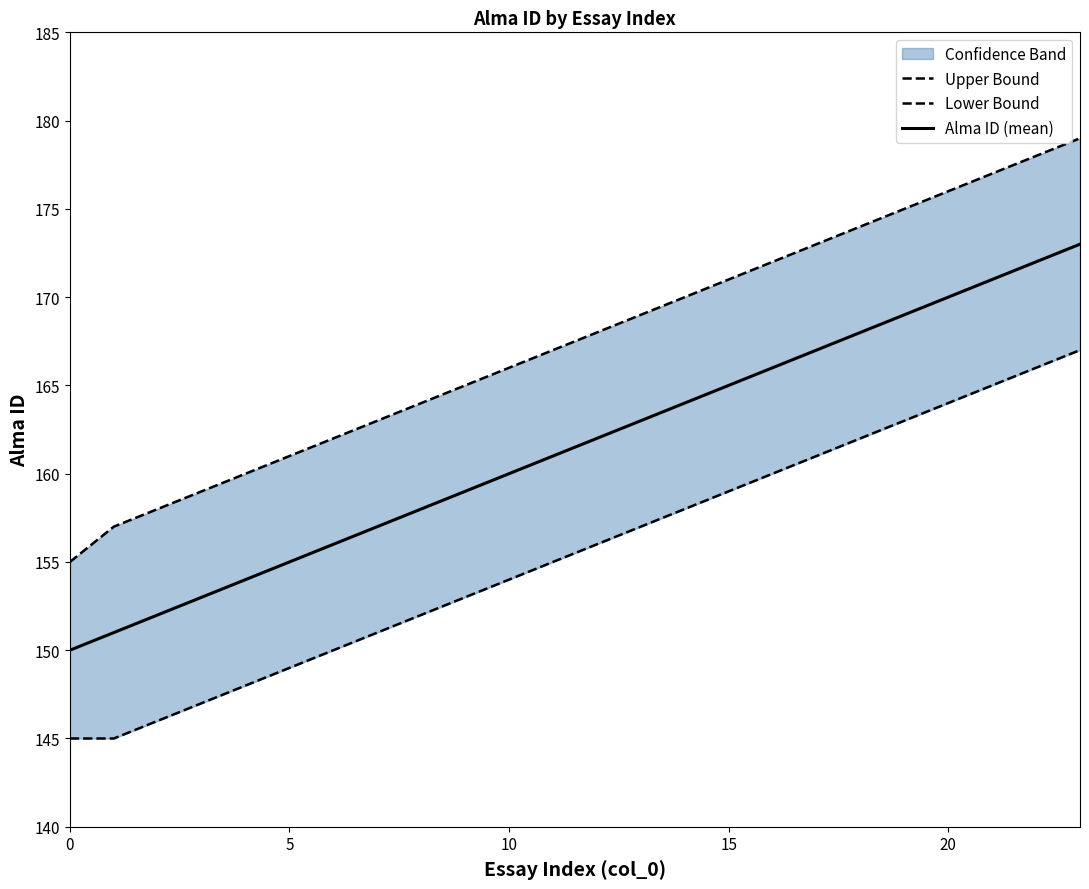

Rank the series by their maximum value, from highest to lowest.

Upper Bound, Alma ID (mean), Lower Bound